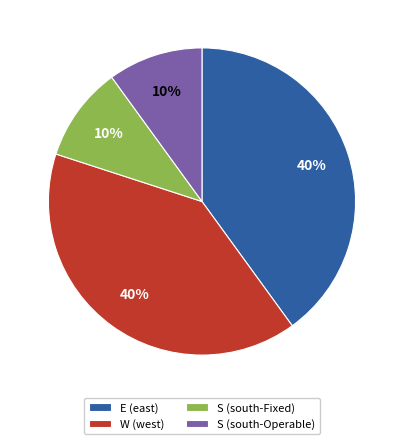

Is it true that S (south-Fixed) is 10% of the pie?

True